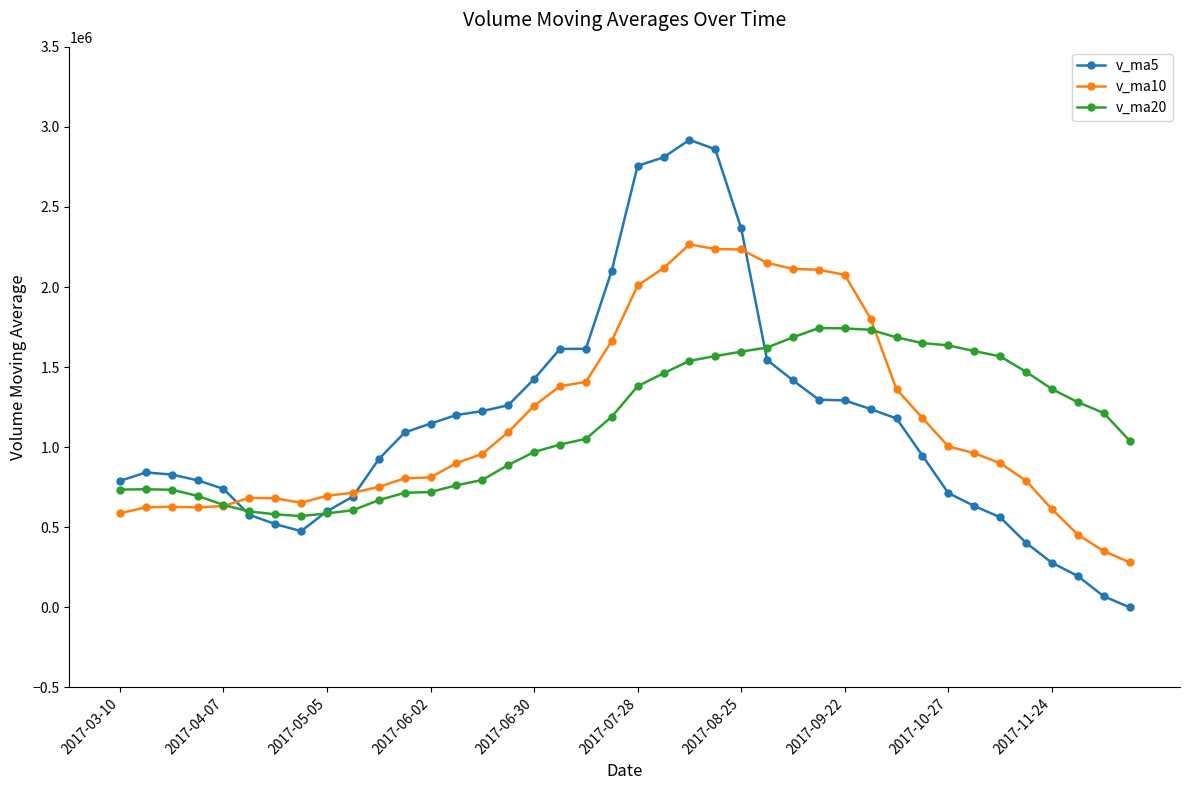

Rank the series by their maximum value, from lowest to highest.

v_ma20, v_ma10, v_ma5